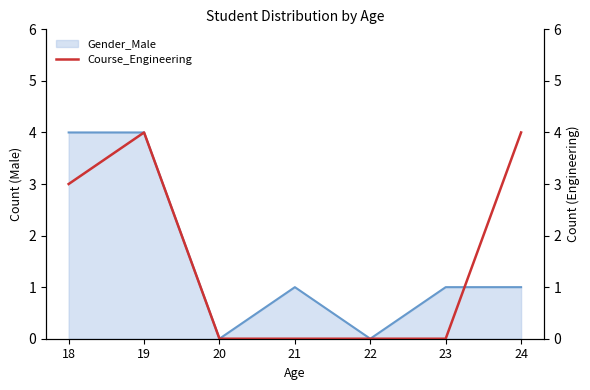

The value at 24 is 4. True or false?

True